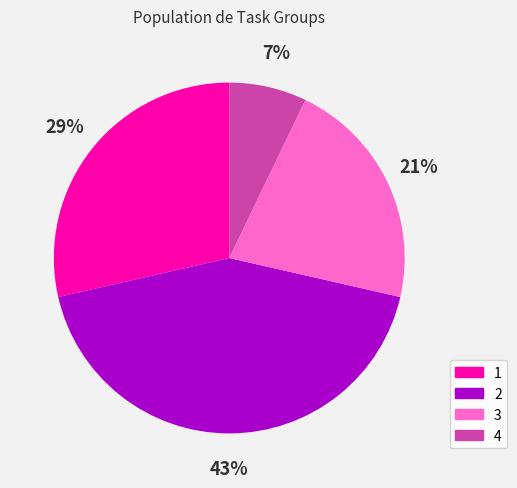

Is the sum of 1 and 4 greater than half?

No